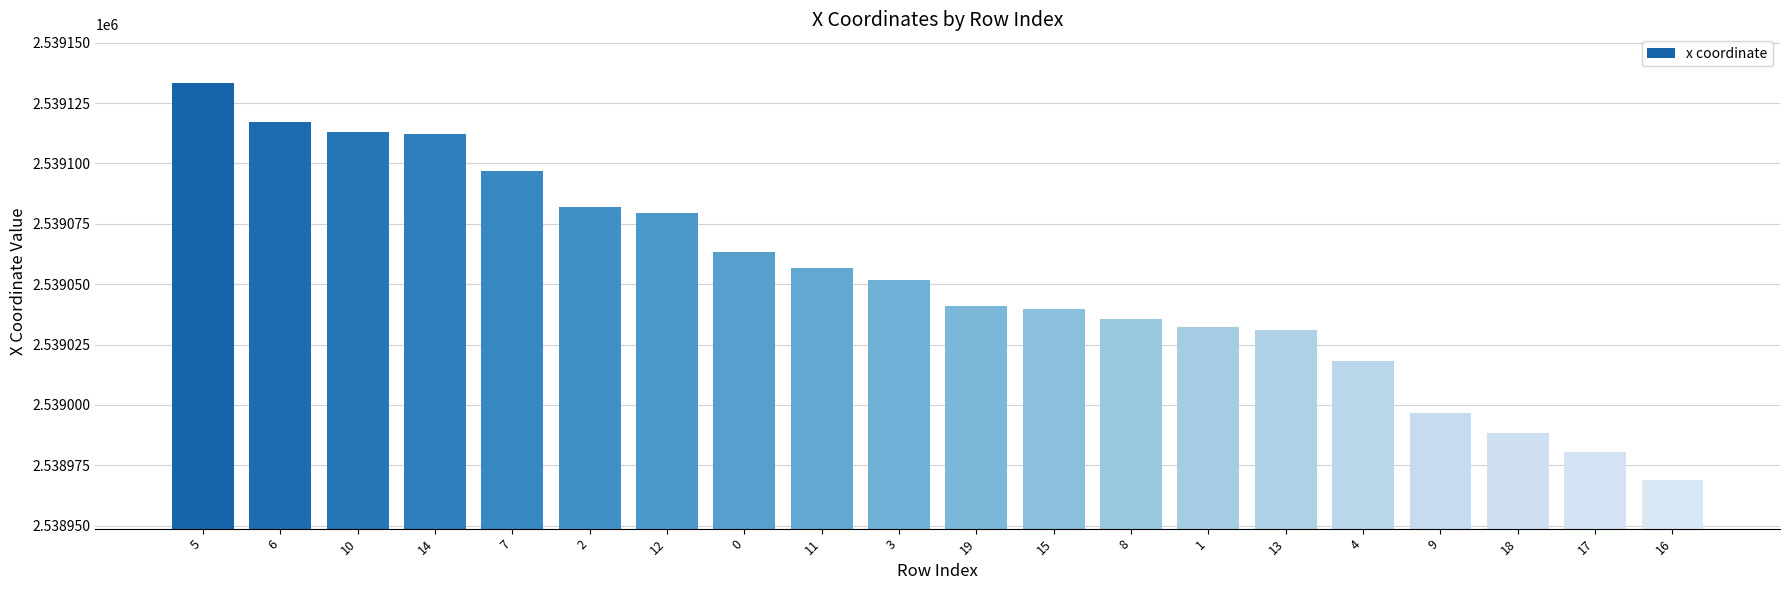

How many series are shown in this chart?

1